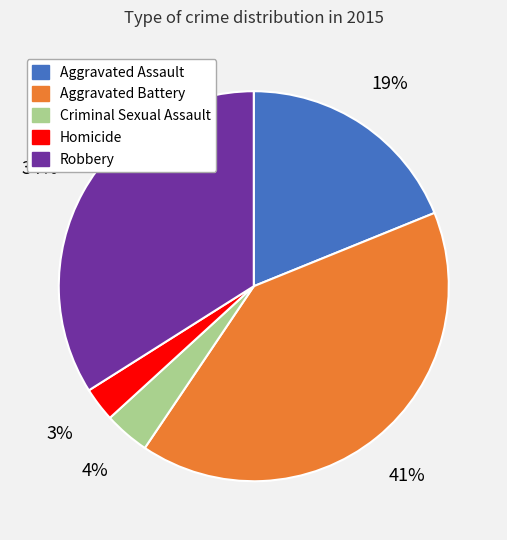

Between Aggravated Assault and Homicide, which is larger?

Aggravated Assault